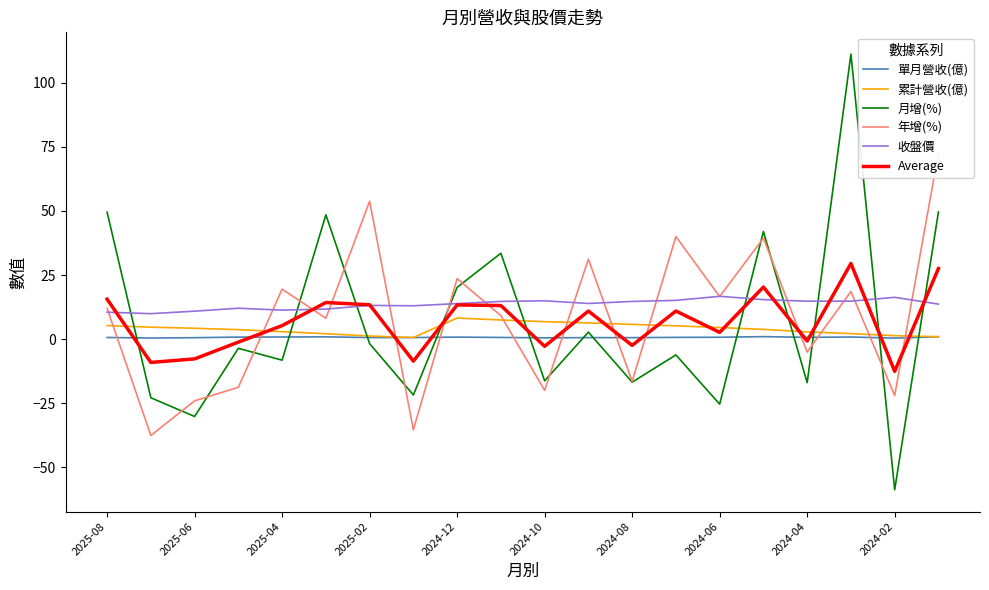

What is the highest value of the 月增(%) series?

111.2